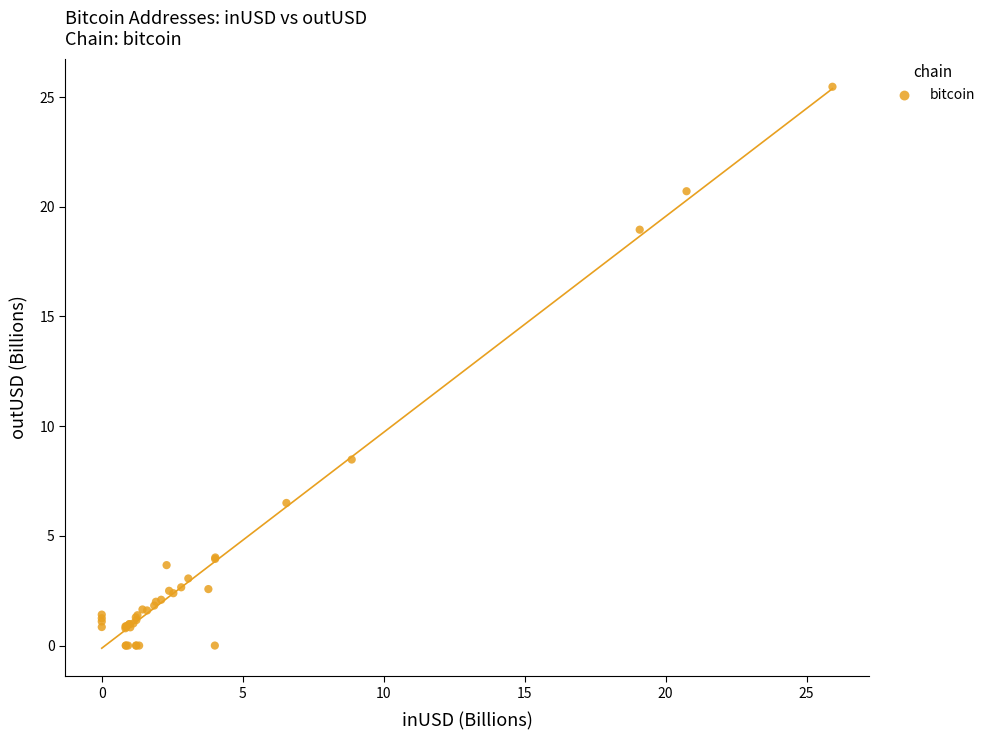

What Y value in the scatter plot is closest to 12?

8.5